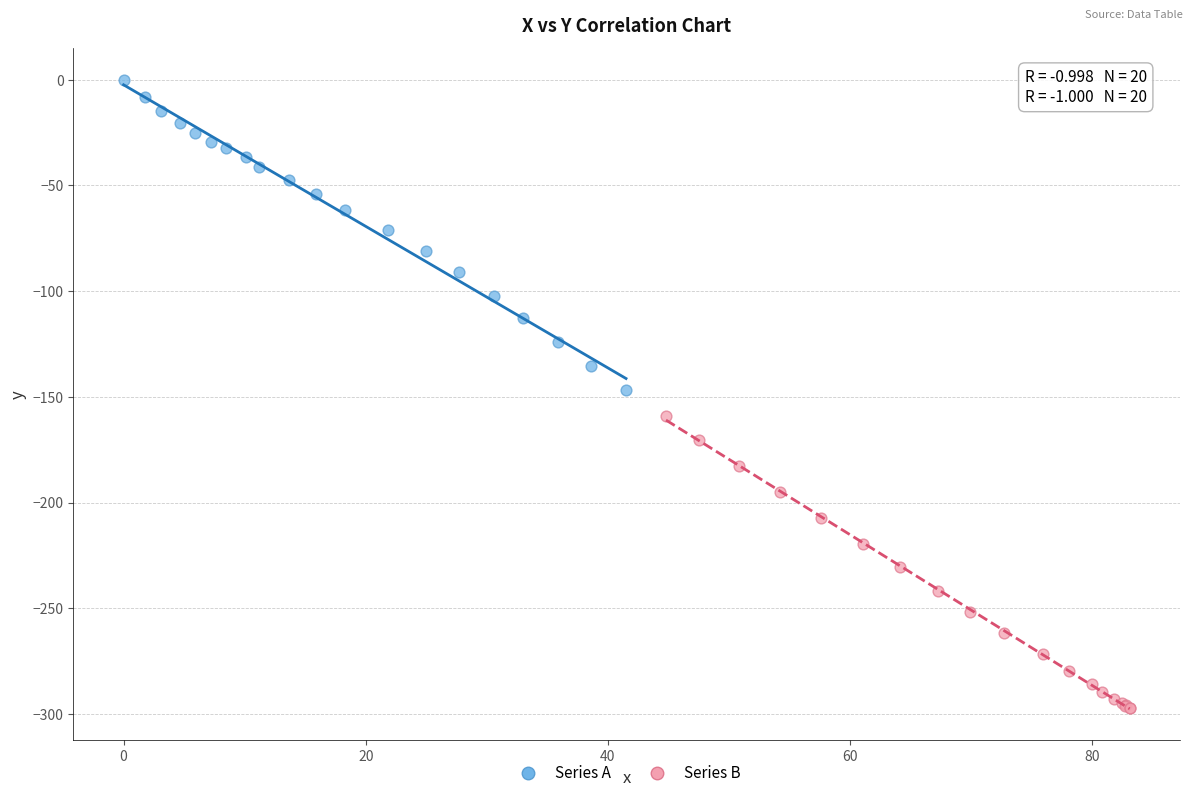

Which series reaches the minimum Y coordinate?

Series B